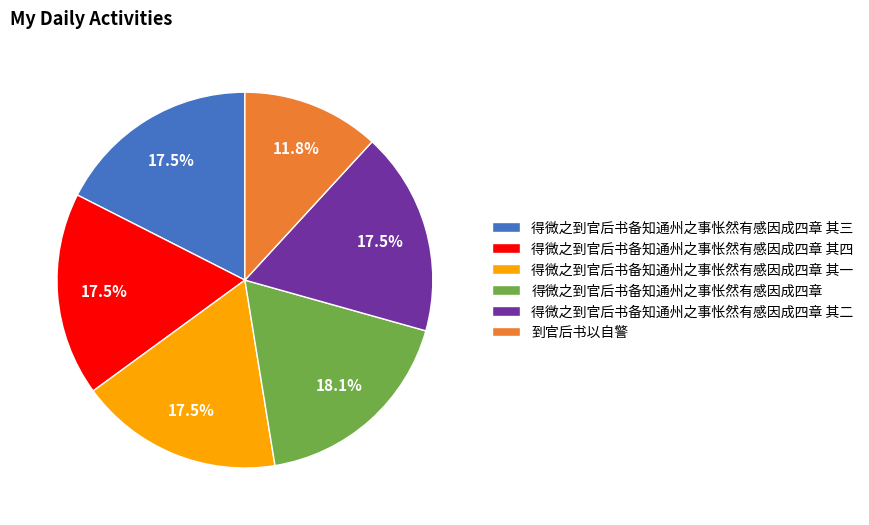

Count the number of slices in the pie.

6